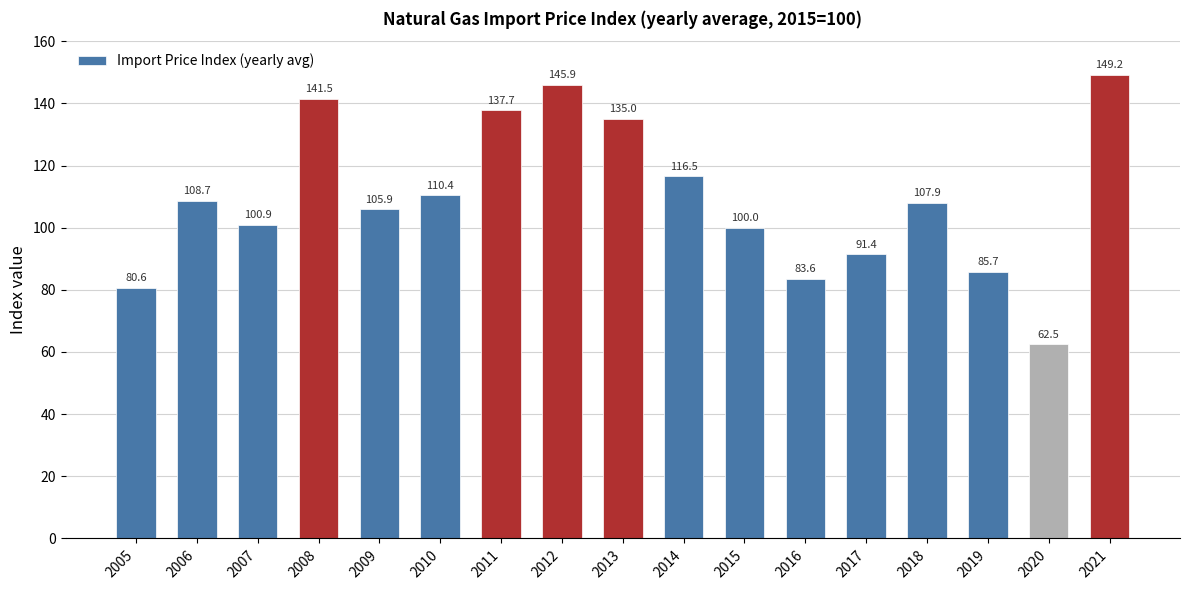

List the labels in order of value, largest first.

2021, 2012, 2008, 2011, 2013, 2014, 2010, 2006, 2018, 2009, 2007, 2015, 2017, 2019, 2016, 2005, 2020